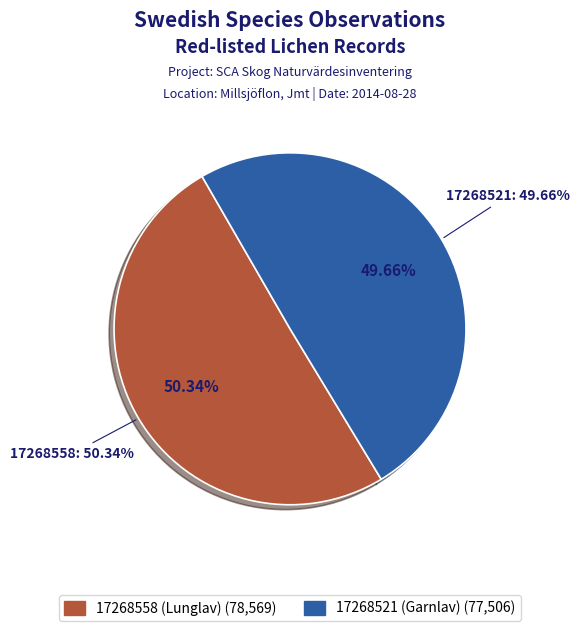

Which slice is the largest?

17268558 (Lunglav)